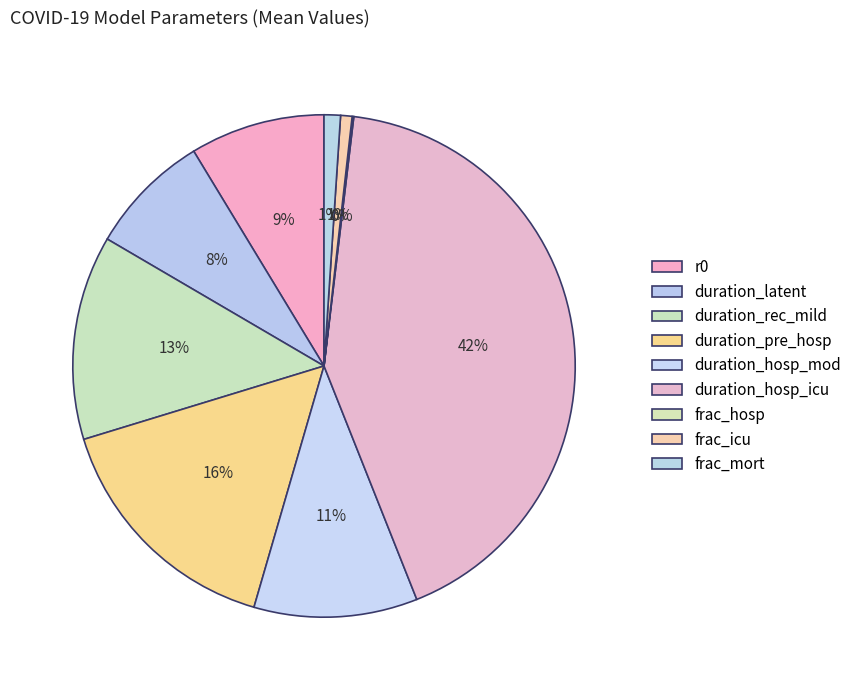

To the nearest percent, what is the difference between the largest and smallest slice percentages?

42%